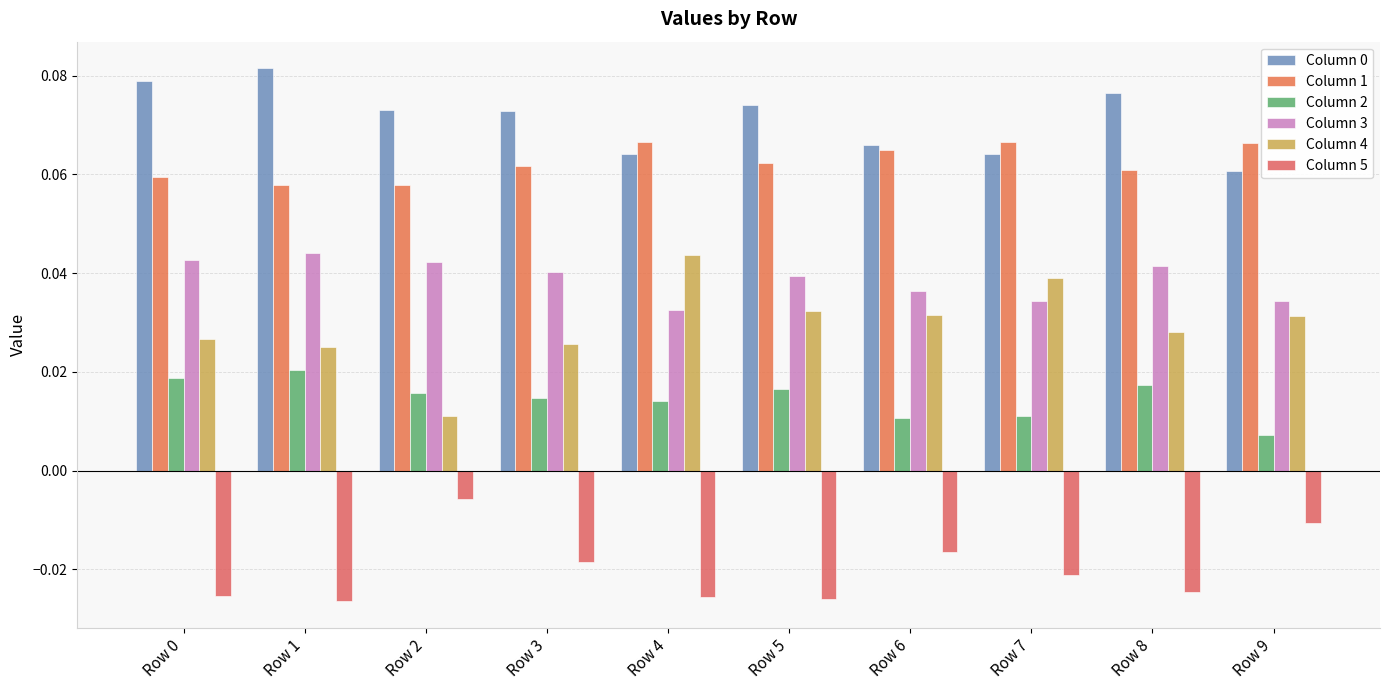

Between Row 2 and Row 6, which series saw the biggest shift?

Column 4